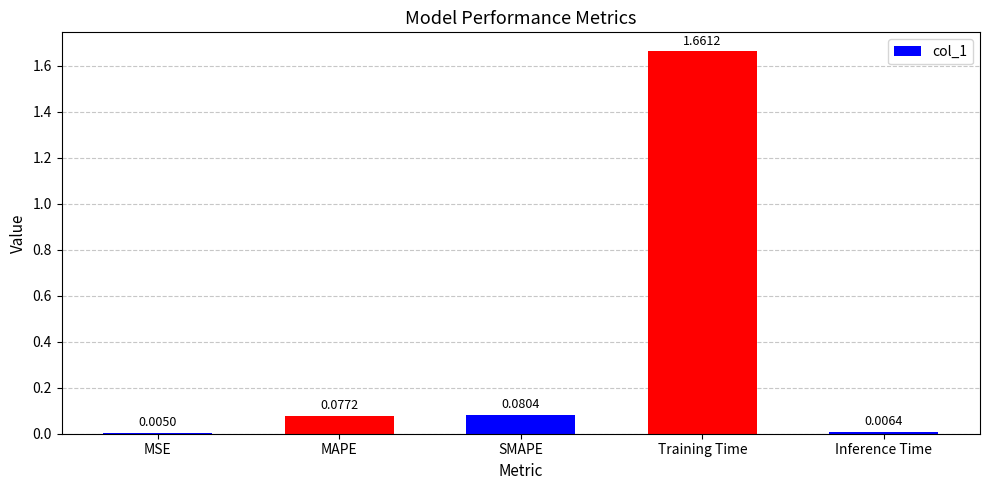

Which has a higher value, SMAPE or MAPE?

SMAPE